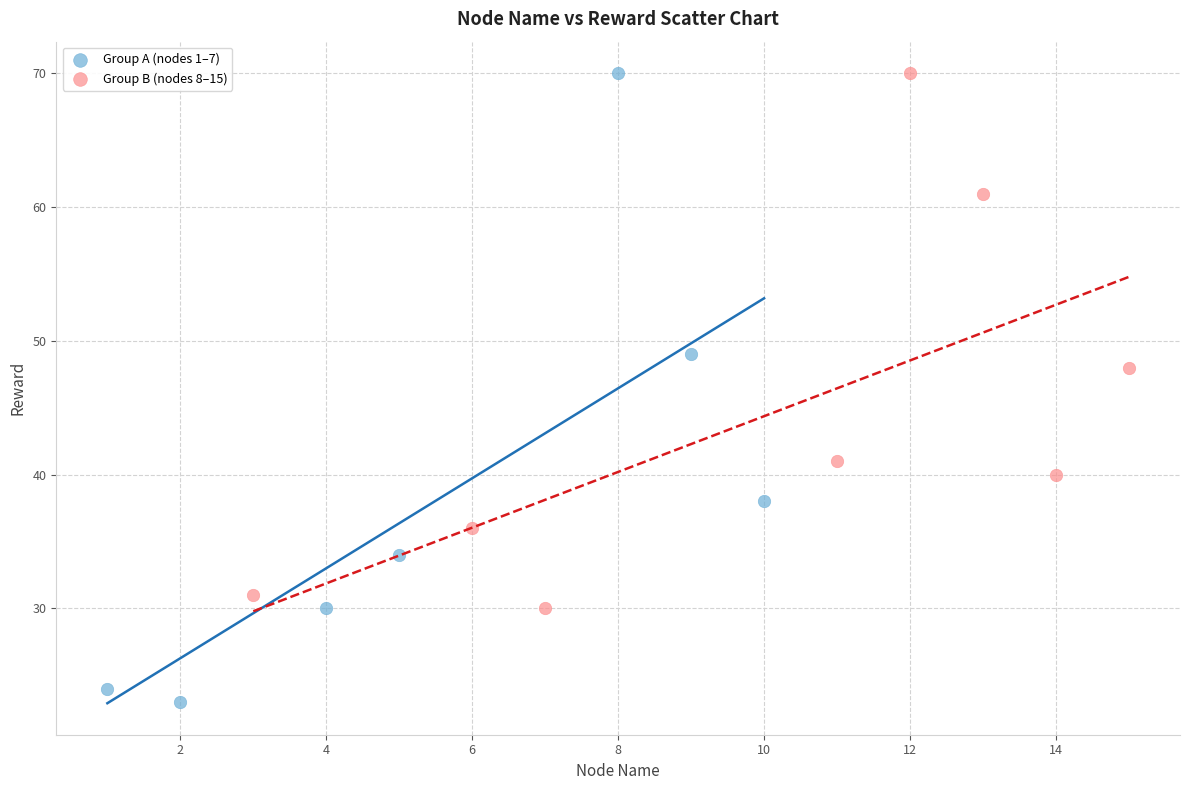

Which series has the widest spread of Y values?

Group A (nodes 1–7)